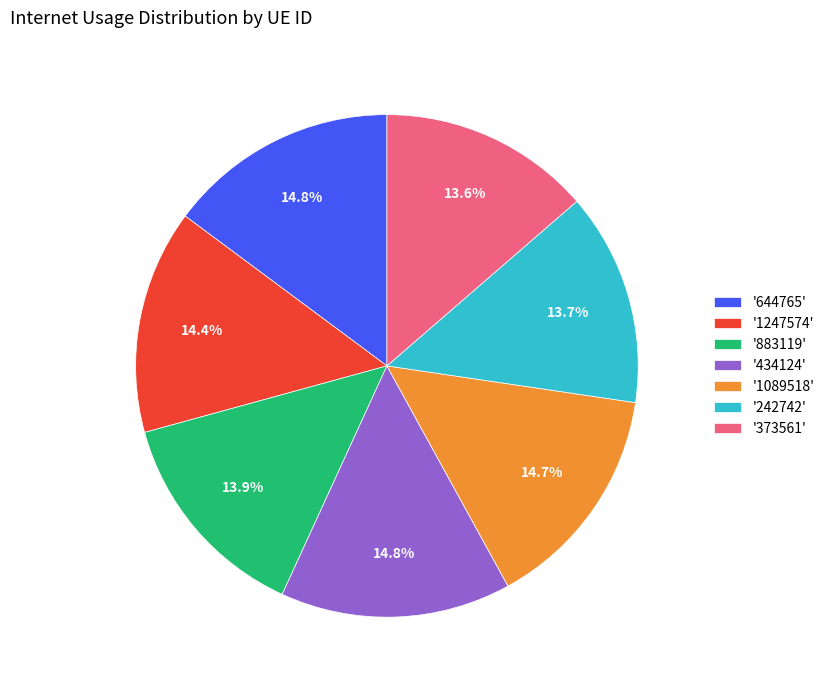

How much of the chart is everything except '242742'?

86.3%